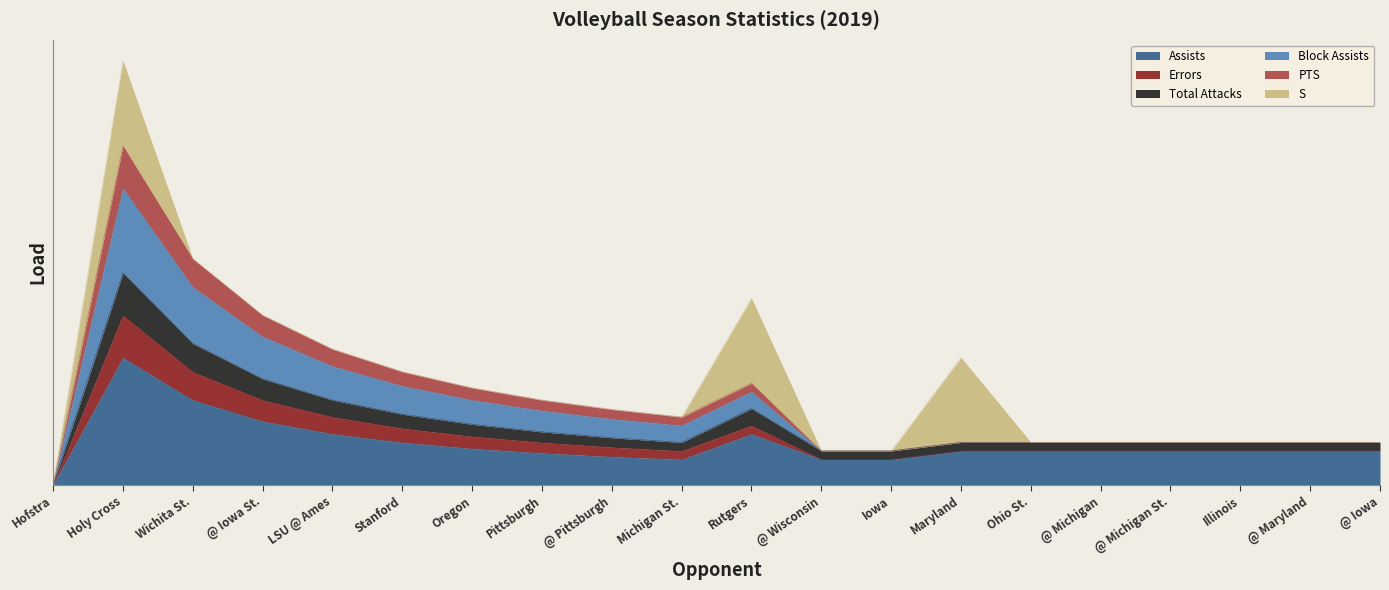

What is the label of the 14th point from the right?

Oregon